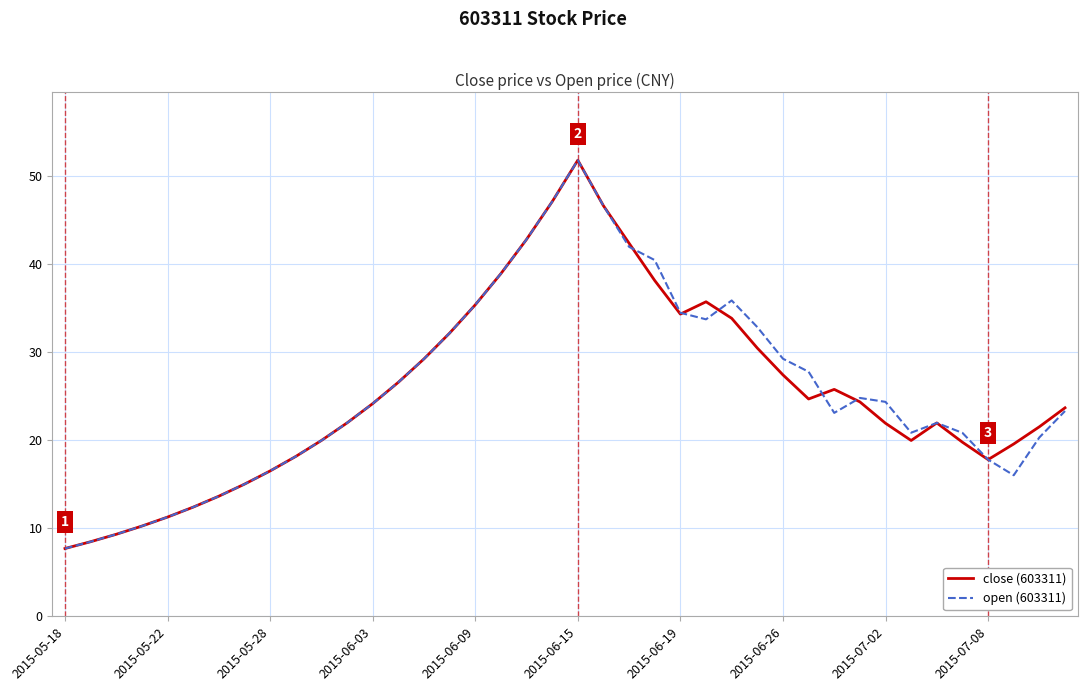

What is the maximum value for open (603311)?

51.8